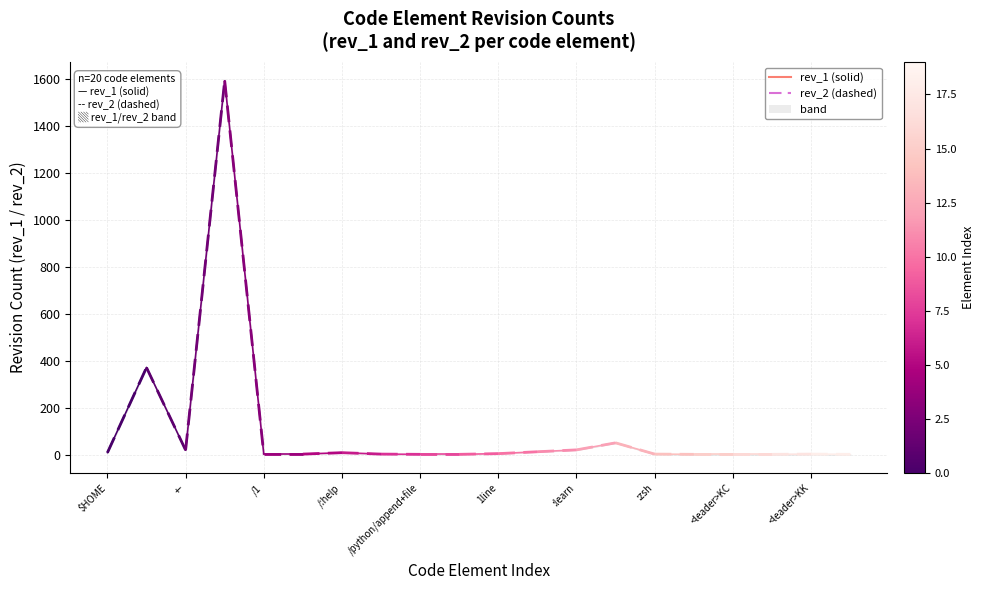

Reading left to right, extract all data points from this chart.

rev_1: 8	371	19	1594	2	2	8	2	1	1	4	12	20	50	2	1	1	1	2	1
rev_2: 8	371	19	1594	2	2	8	2	1	1	4	12	20	50	2	1	1	1	2	1